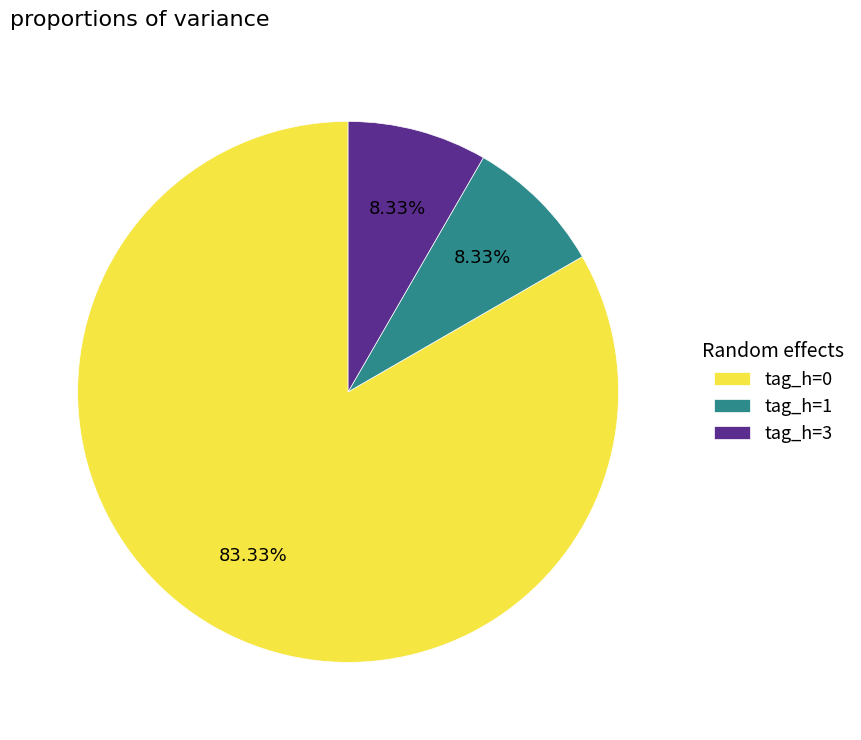

Is there a majority slice in this chart?

Yes